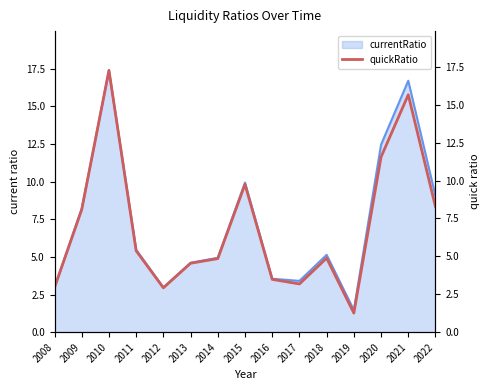

What is the difference between the maximum and minimum values?

16.0